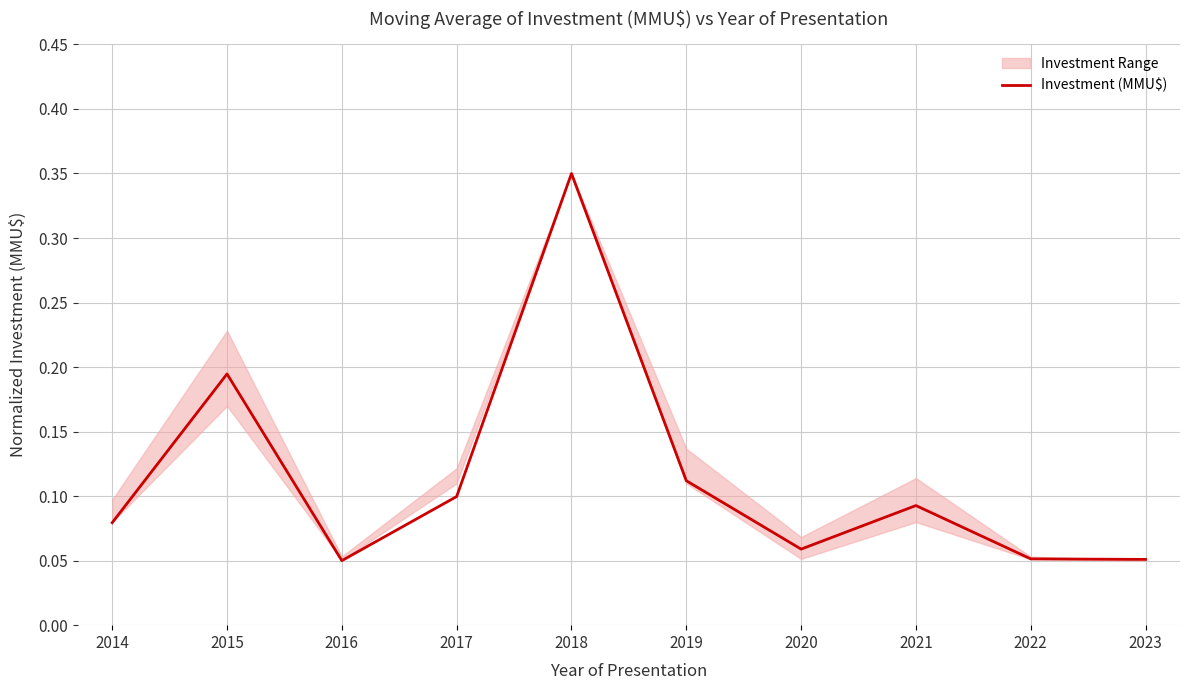

How many values are between 0 and 1?

10